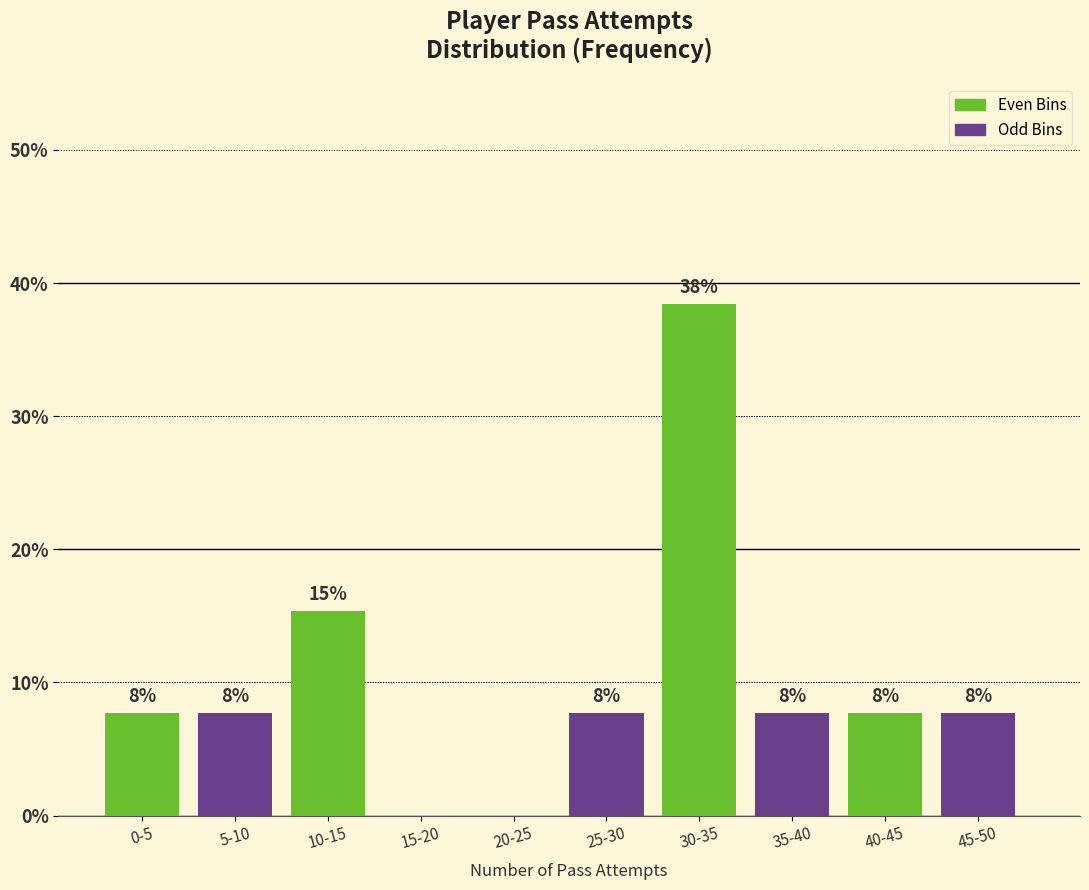

Are the bars horizontal?

No